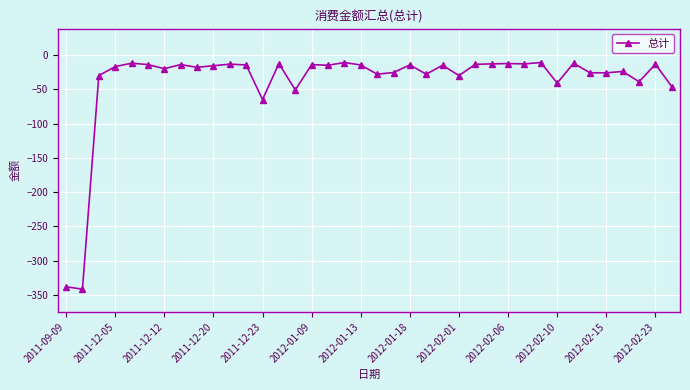

What is the value of the 26th point from the left?

-13.6